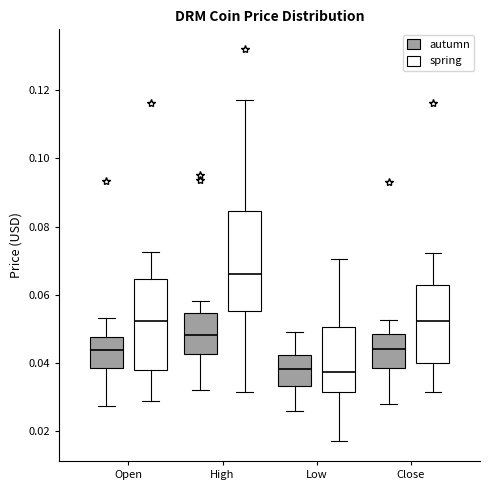

Which box's median line is the highest?

High (spring)